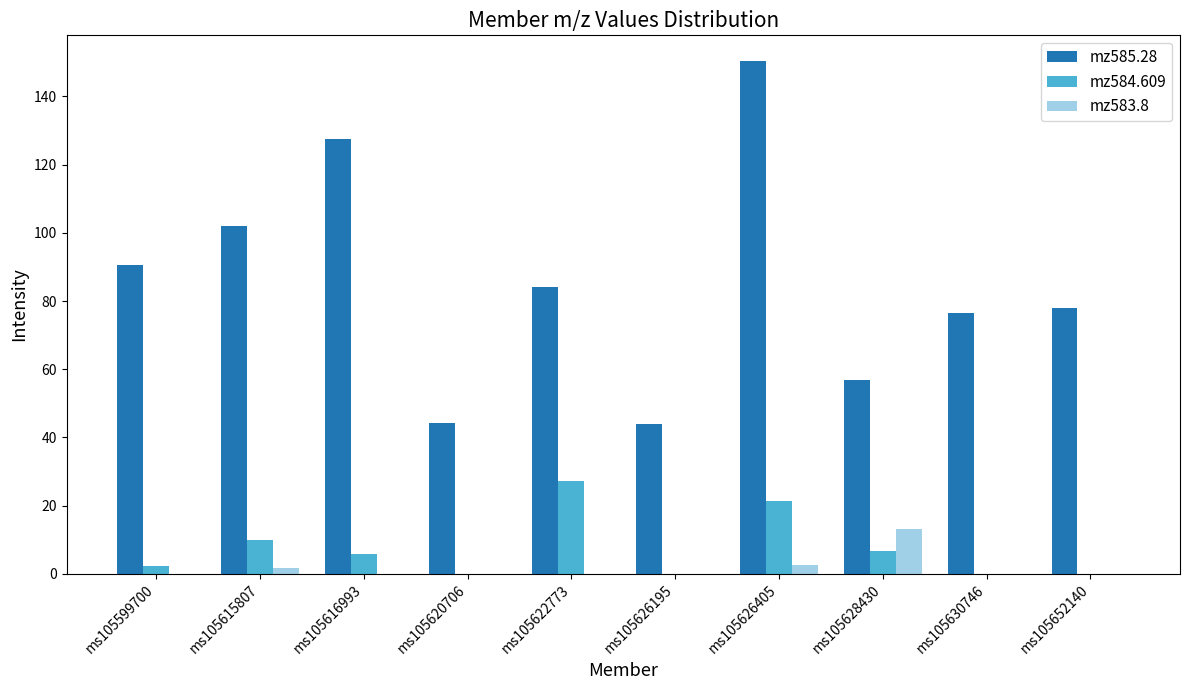

True or false: mz584.609 has a value of 44.9 at ms105622773.

False